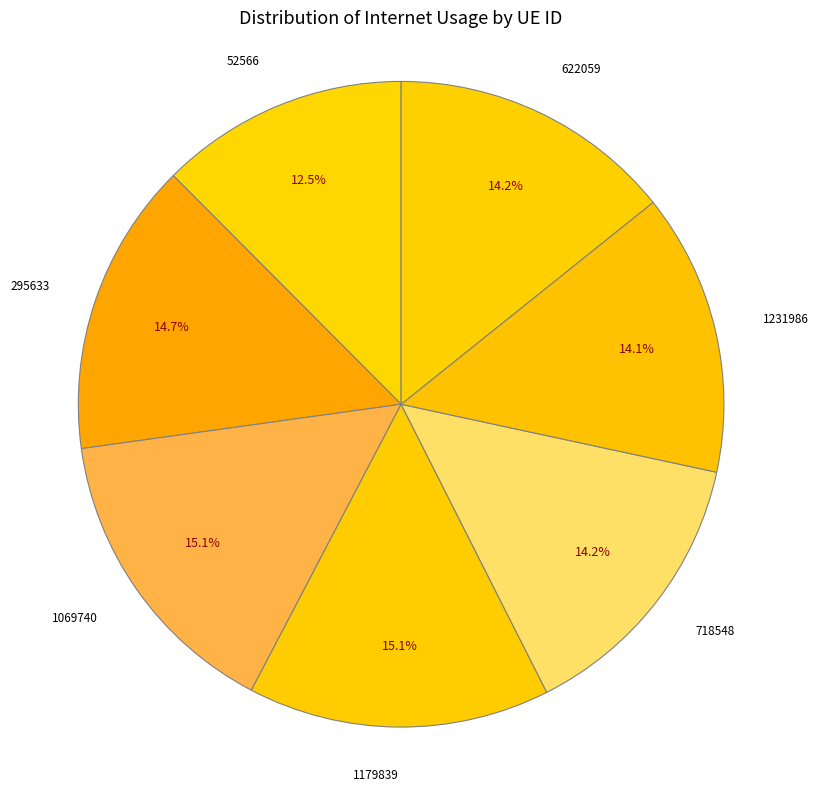

To the nearest percent, what is the difference between the largest and smallest slice percentages?

3%